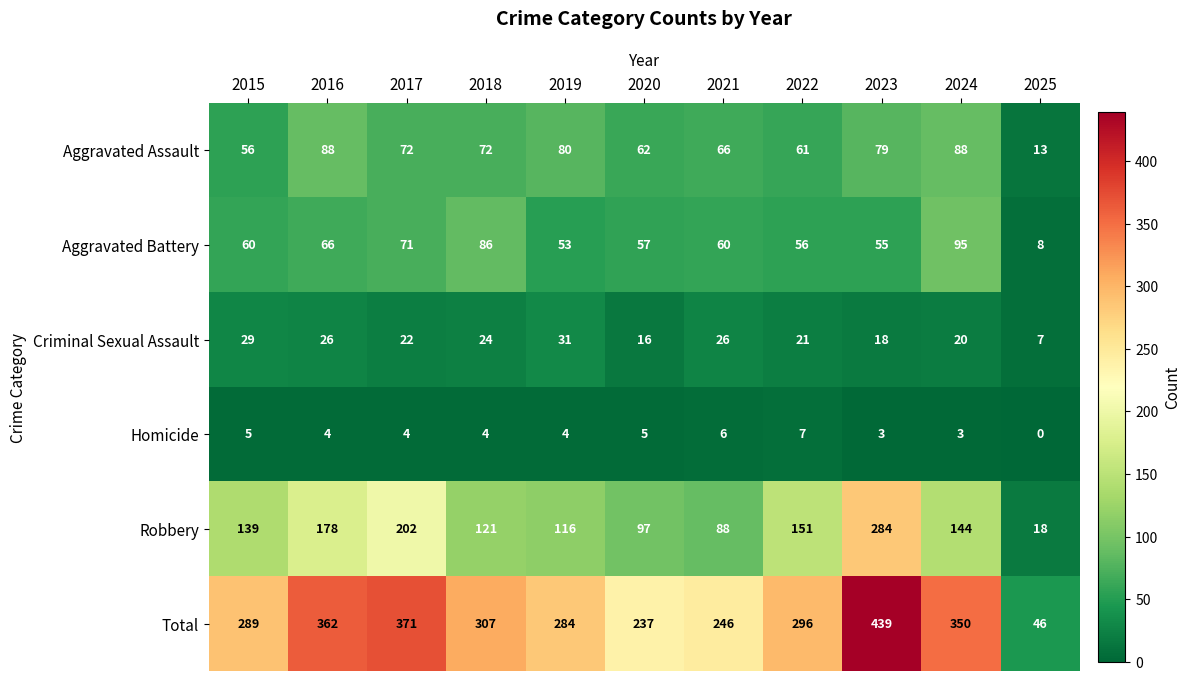

What is the difference between the second highest and minimum values in the Criminal Sexual Assault series?

22